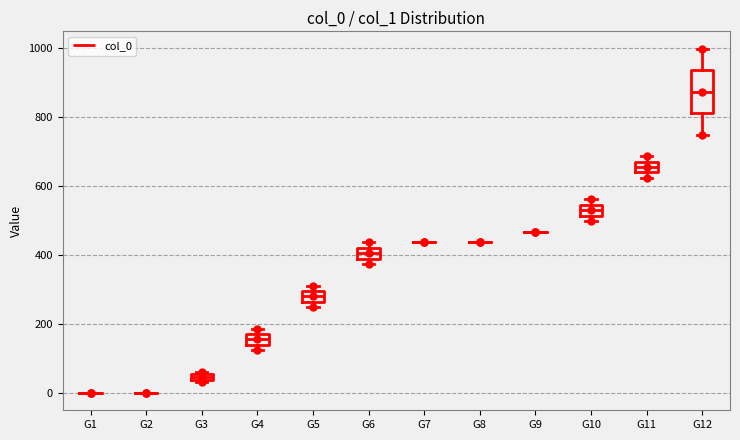

Where is the lower edge of the box for G3 on the y-axis? The values are not printed on the chart, so give them approximately, as read against the axis.

40